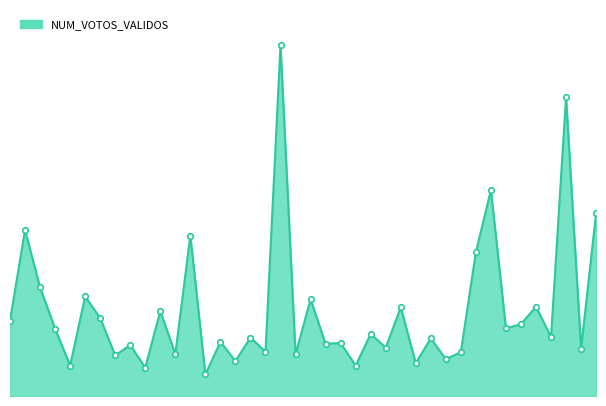

Reading right to left, list all the values displayed in this chart.

11280	2912	18452	3633	5510	4432	4172	12710	8876	2707	2273	3557	2028	5473	2977	3833	1871	3262	3218	5959	2571	21651	2732	3606	2155	3343	1329	9891	2596	5235	1751	3141	2507	4812	6141	1879	4158	6700	10244	4642